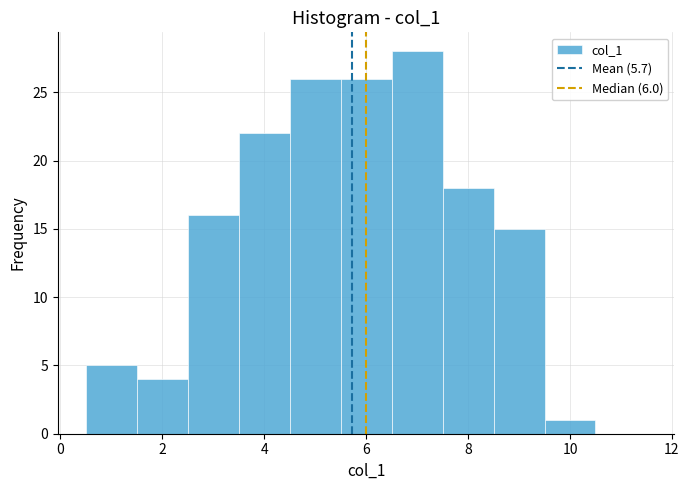

Over which range of the x-axis is the bar tallest?

6.5 to 7.5